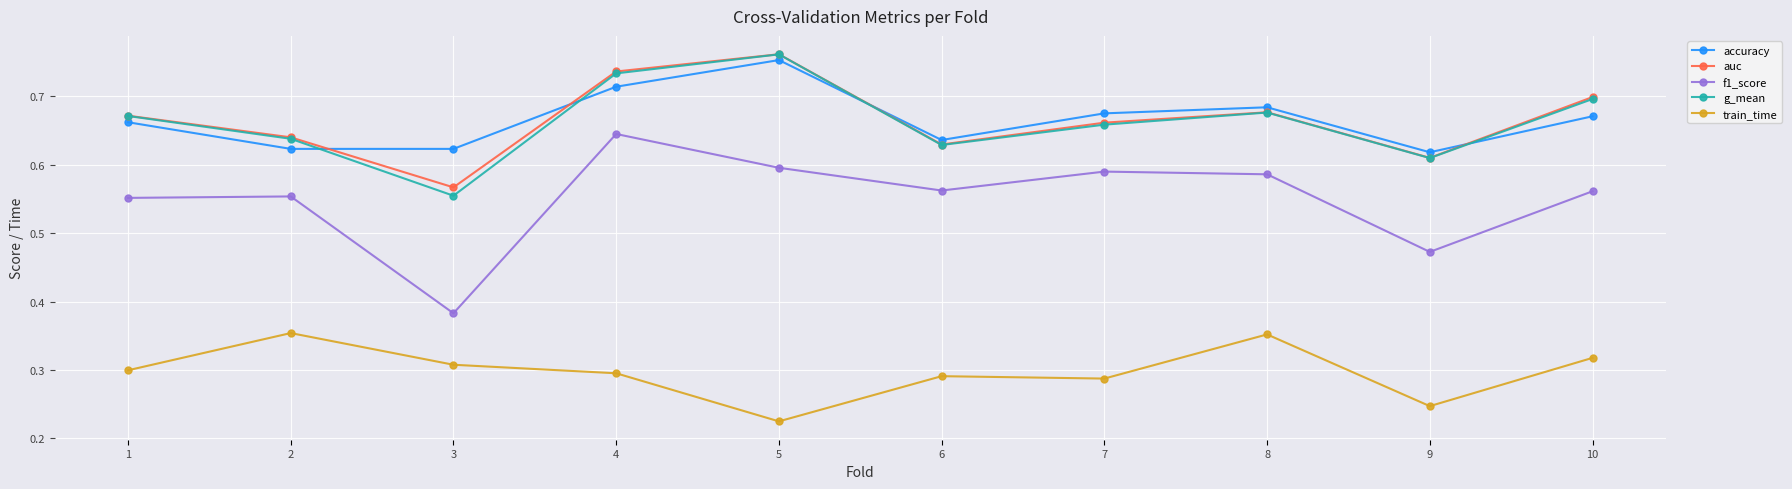

Where is train_time nearest to the value 0?

5